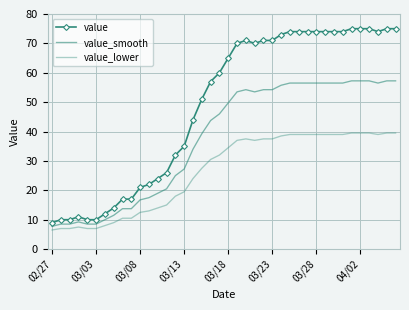

True or false: value_smooth and value intersect in this chart.

False